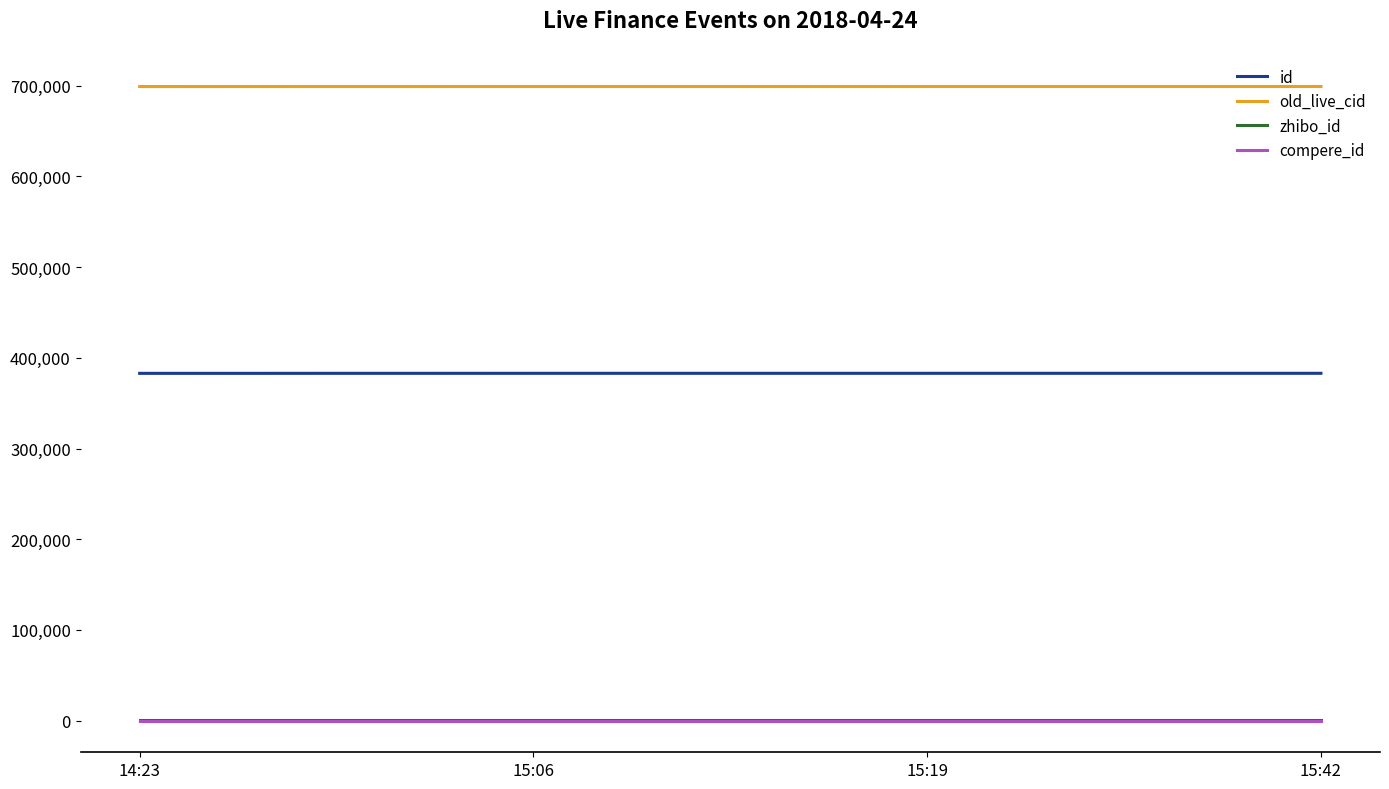

What value does the old_live_cid series have at 15:06?

699189